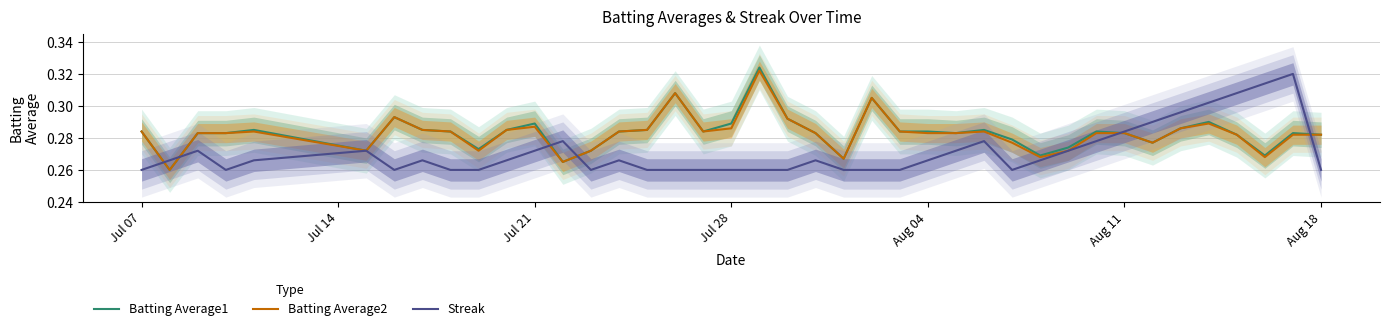

Rank the series by their maximum value, from lowest to highest.

Streak, Batting Average2, Batting Average1